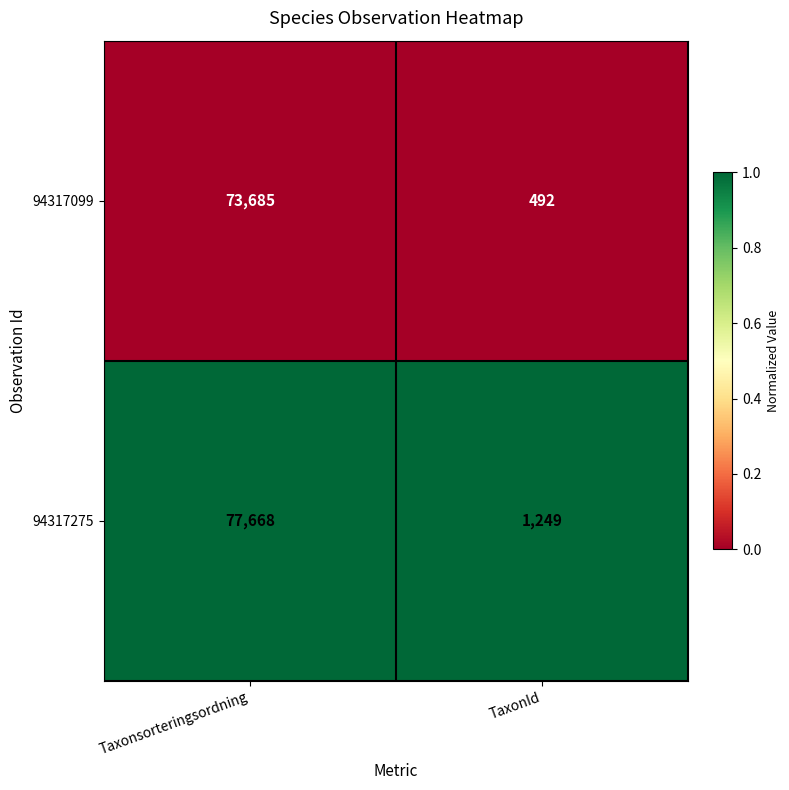

Which series changed the most between Taxonsorteringsordning and TaxonId?

94317275